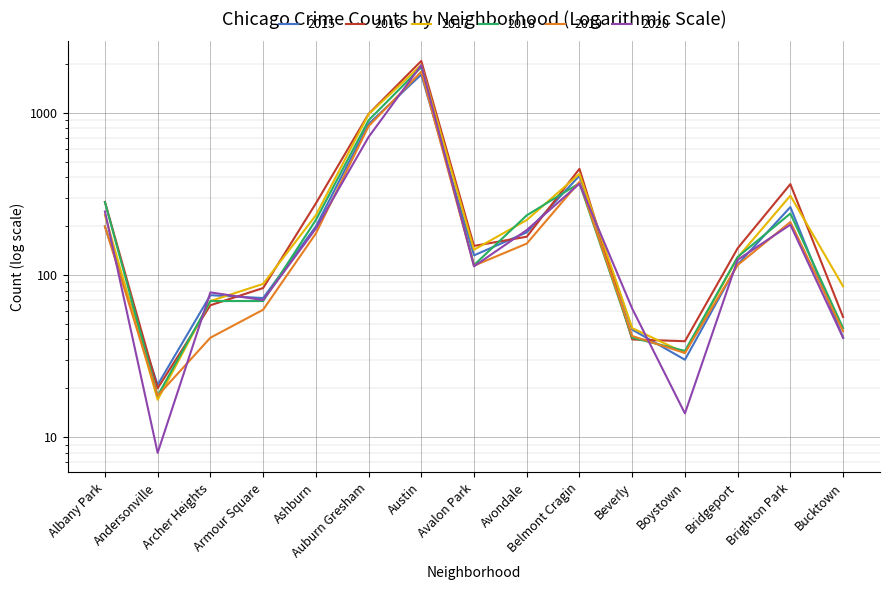

What is the spread (max minus min) of values at Auburn Gresham?

275